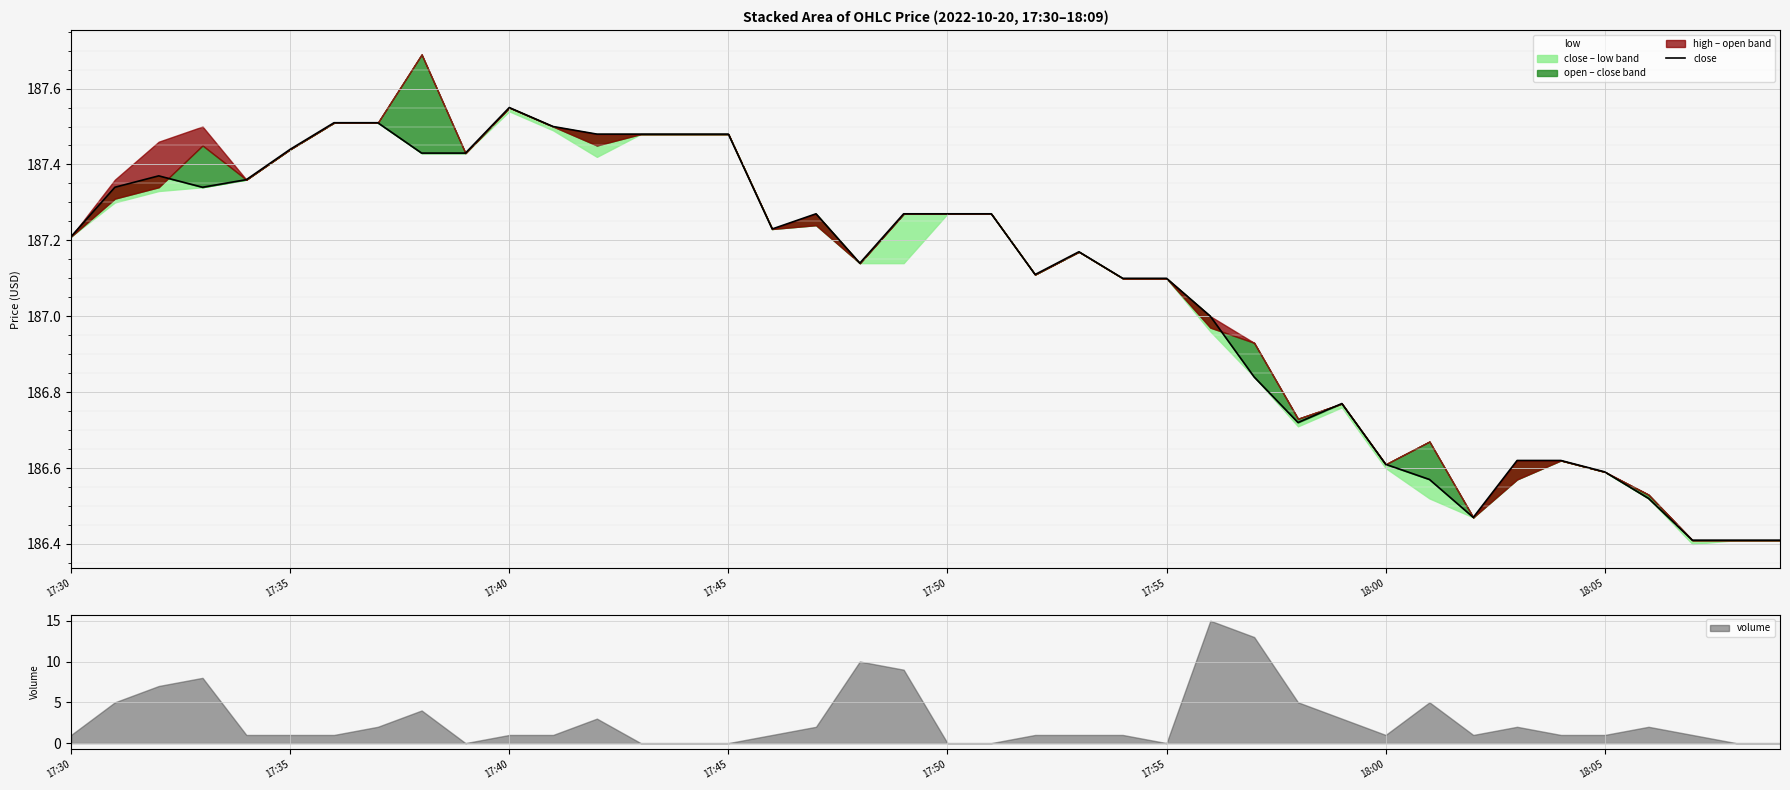

True or false: the data has more than 2 interior local peaks.

True